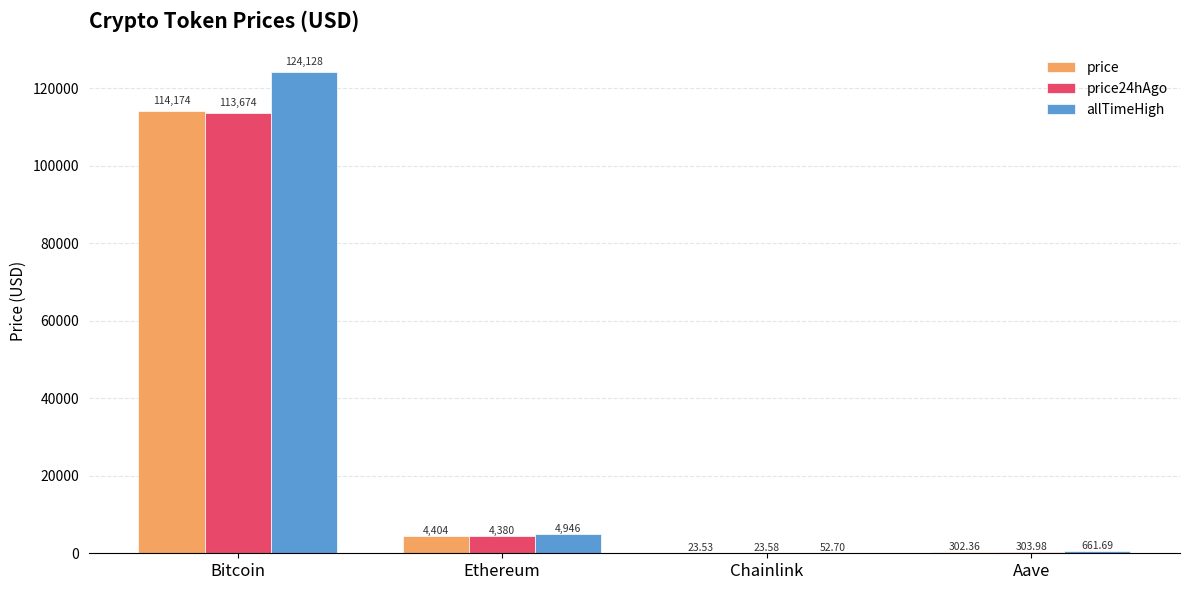

Is the value of price at Bitcoin greater than the value of allTimeHigh at Bitcoin?

No